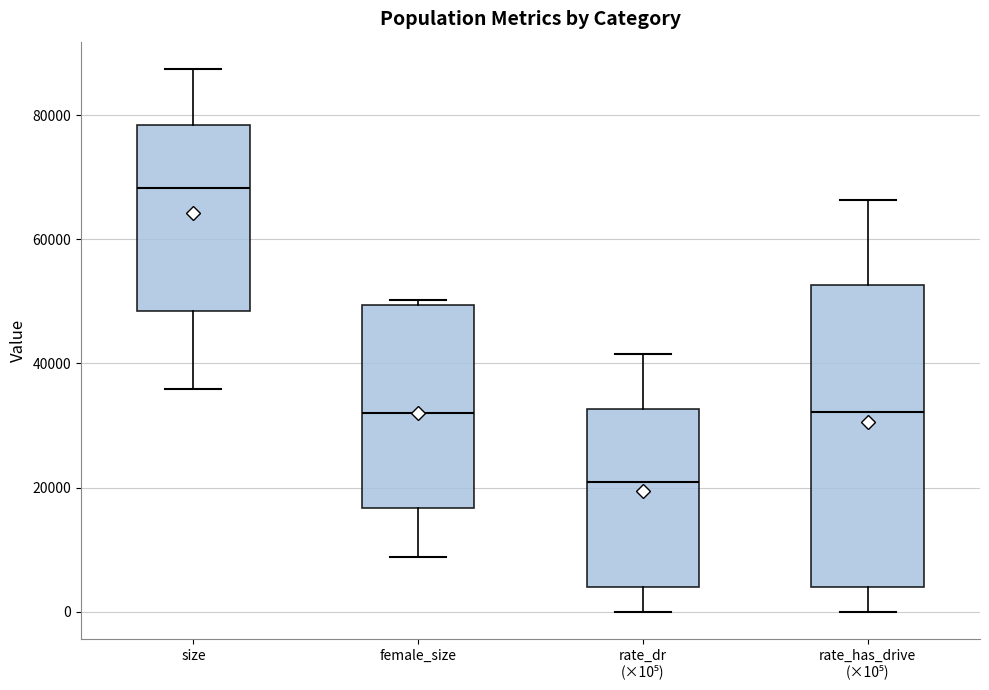

Reading left to right, read every box against the y-axis: the position of its median line, the range the box covers, and the ends of its whiskers. The values are not printed on the chart, so give them approximately, as read against the axis.

size: median 68000, box 48000 to 78000, whiskers 36000 to 88000
female_size: median 32000, box 16000 to 50000, whiskers 8000 to 50000 (just above the box's upper edge)
rate_dr (×10⁵): median 20000, box 4000 to 32000, whiskers 0 to 42000
rate_has_drive (×10⁵): median 32000, box 4000 to 52000, whiskers 0 to 66000